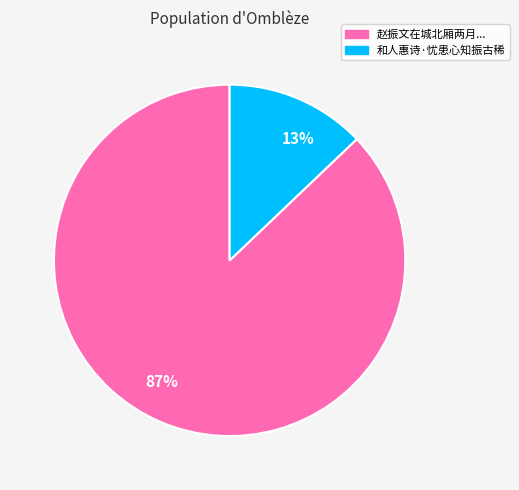

To the nearest percent, what is the average slice percentage?

50%